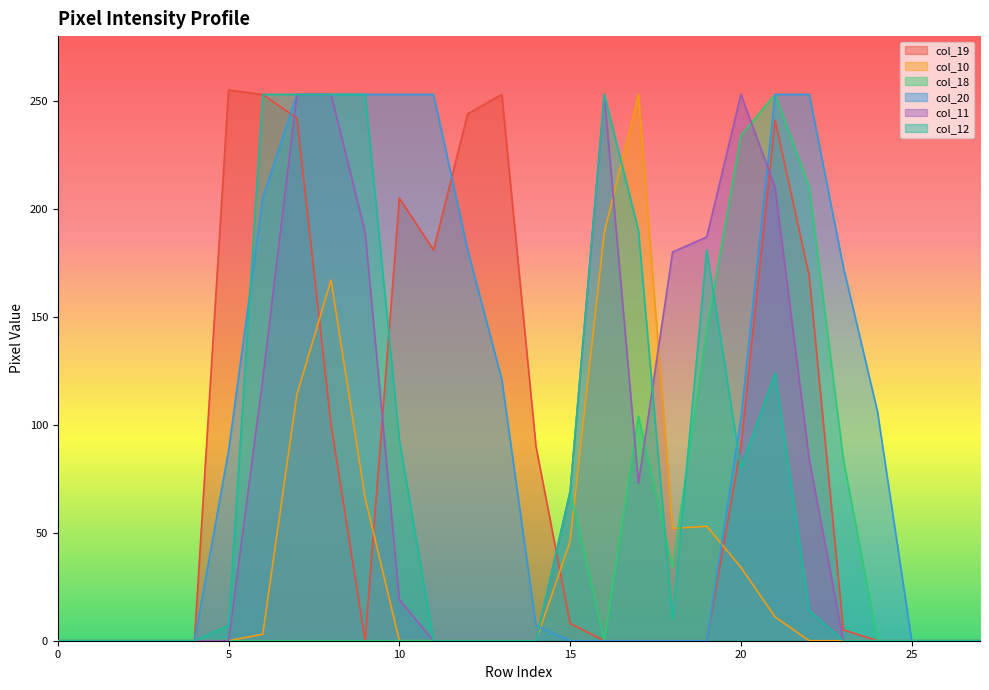

How many lines are shown in the chart?

6